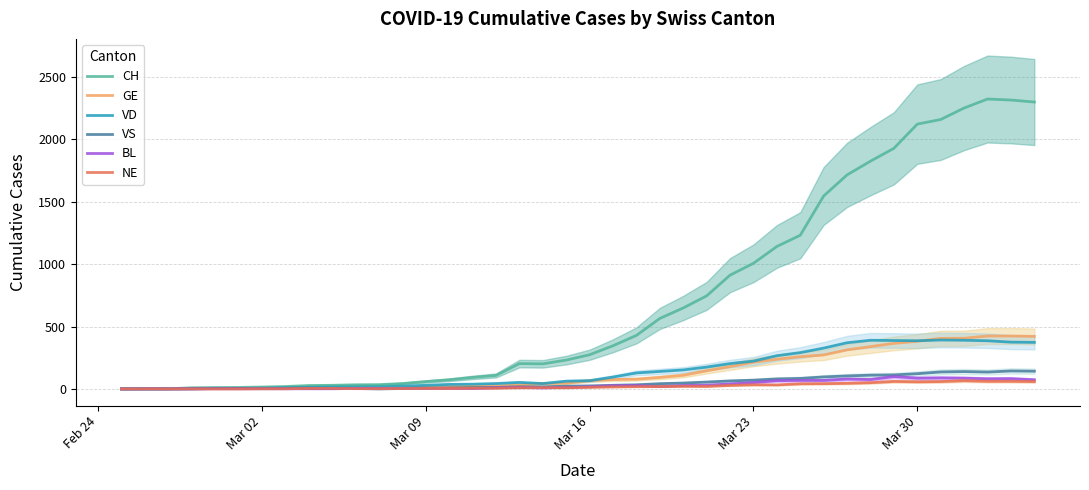

What is the average value of the VS series?

47